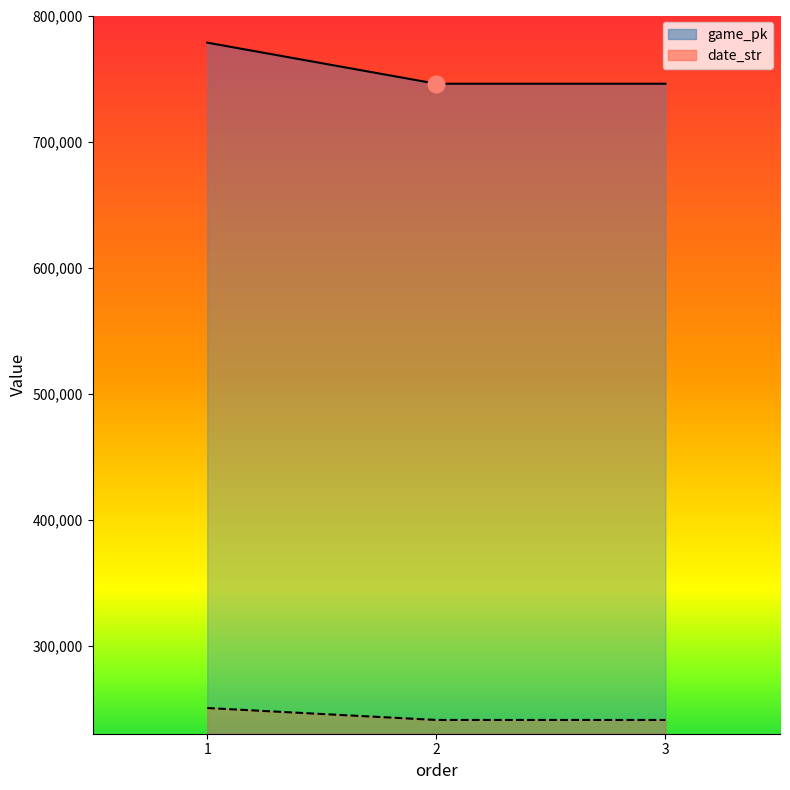

At which category is the sum across all series the highest?

1